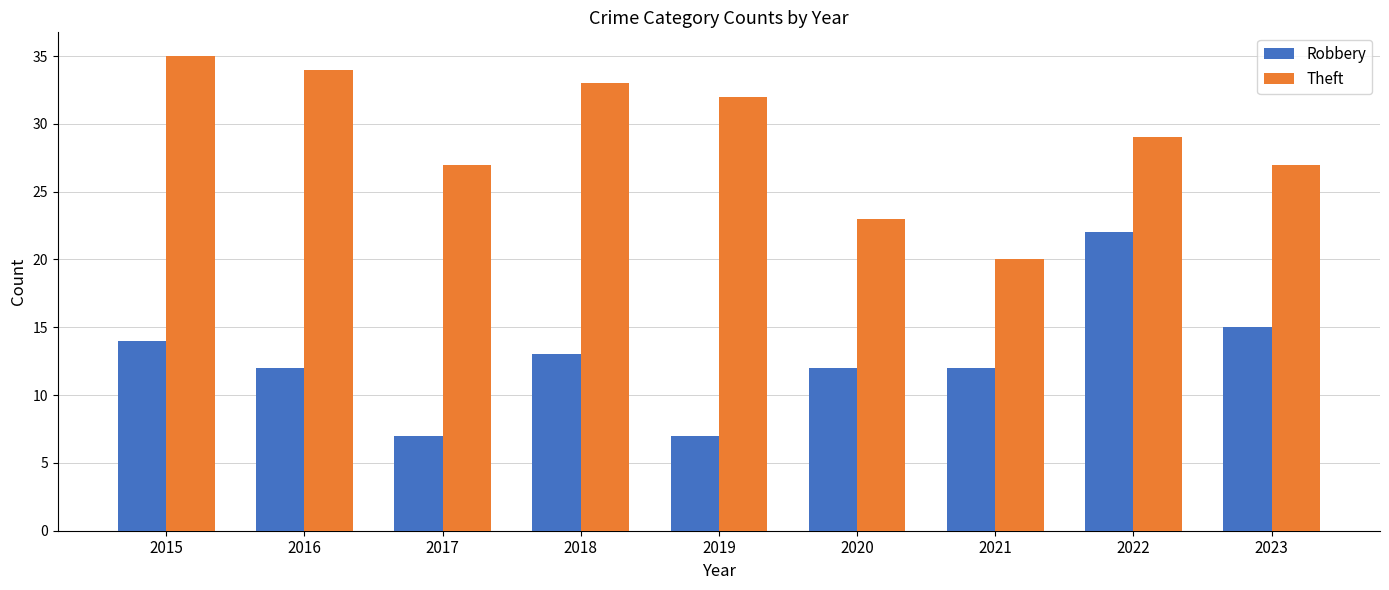

True or false: Theft has a value of 20 at 2021.

True